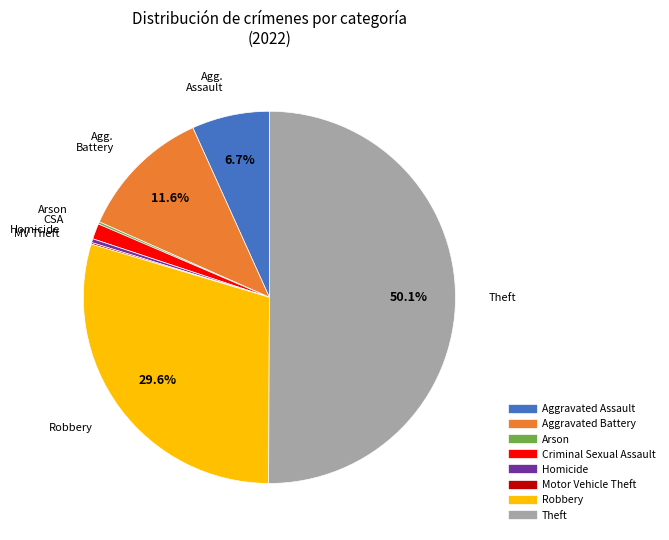

True or false: Aggravated Assault accounts for 1% of the total.

False